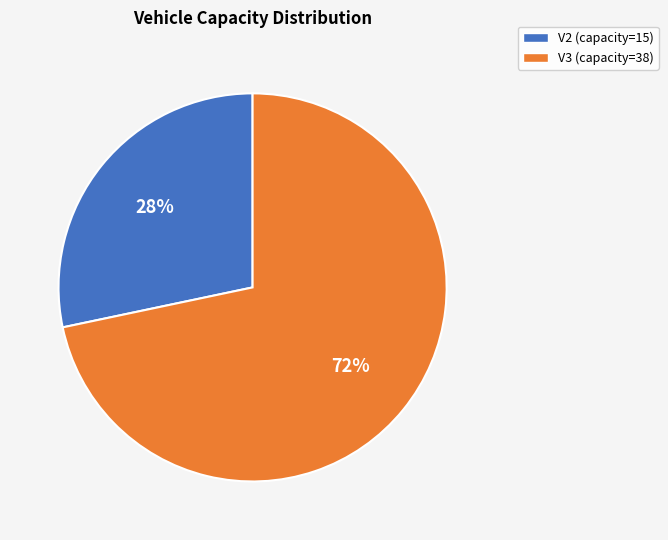

Is V2 the majority of the pie?

No